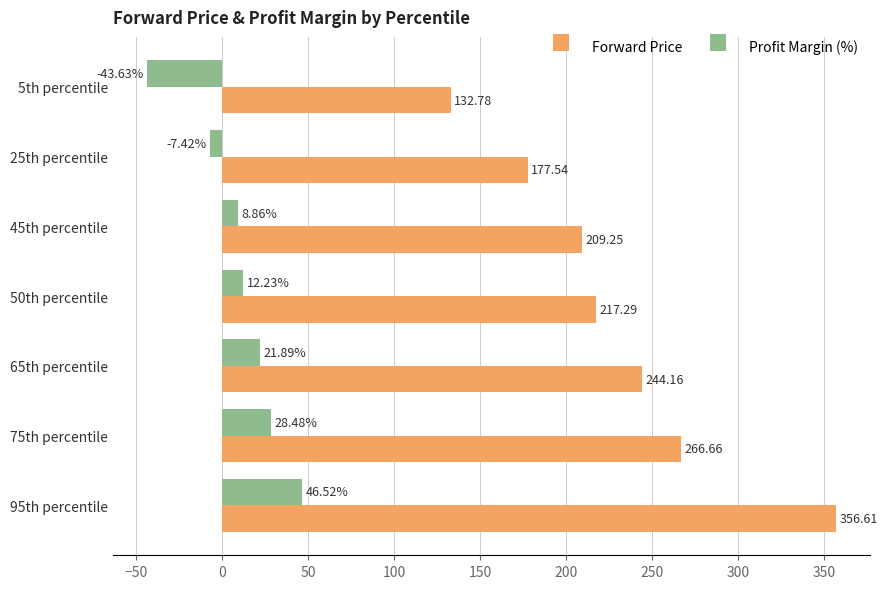

How many values in the Forward Price series are below 217?

3